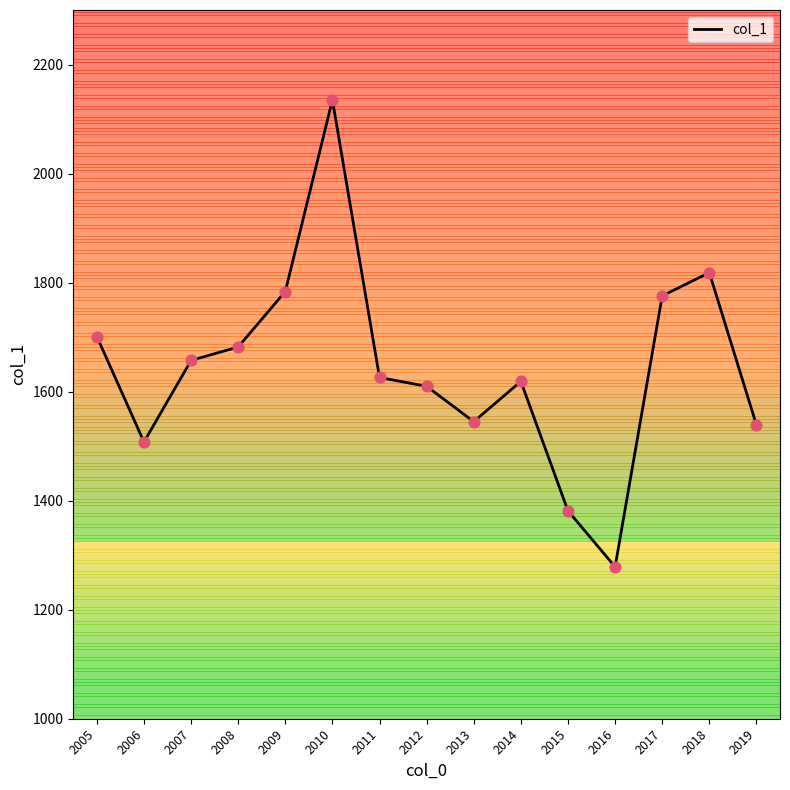

Which has a higher value, 2005 or 2009?

2009